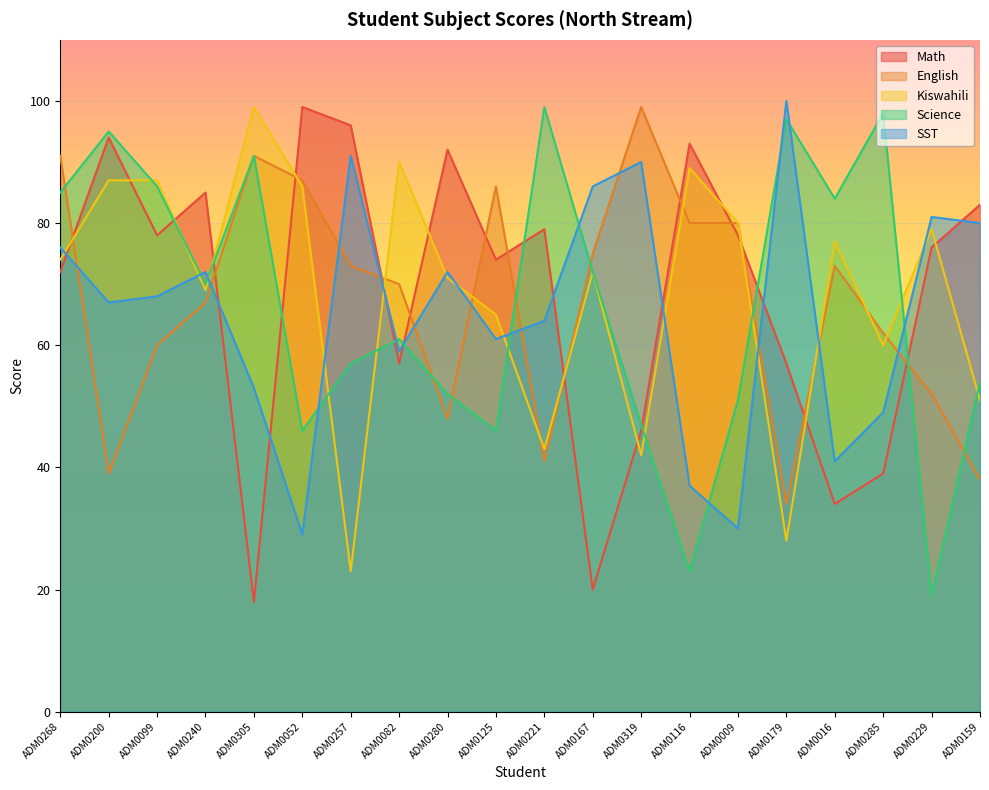

At how many categories does at least one series exceed 83?

17